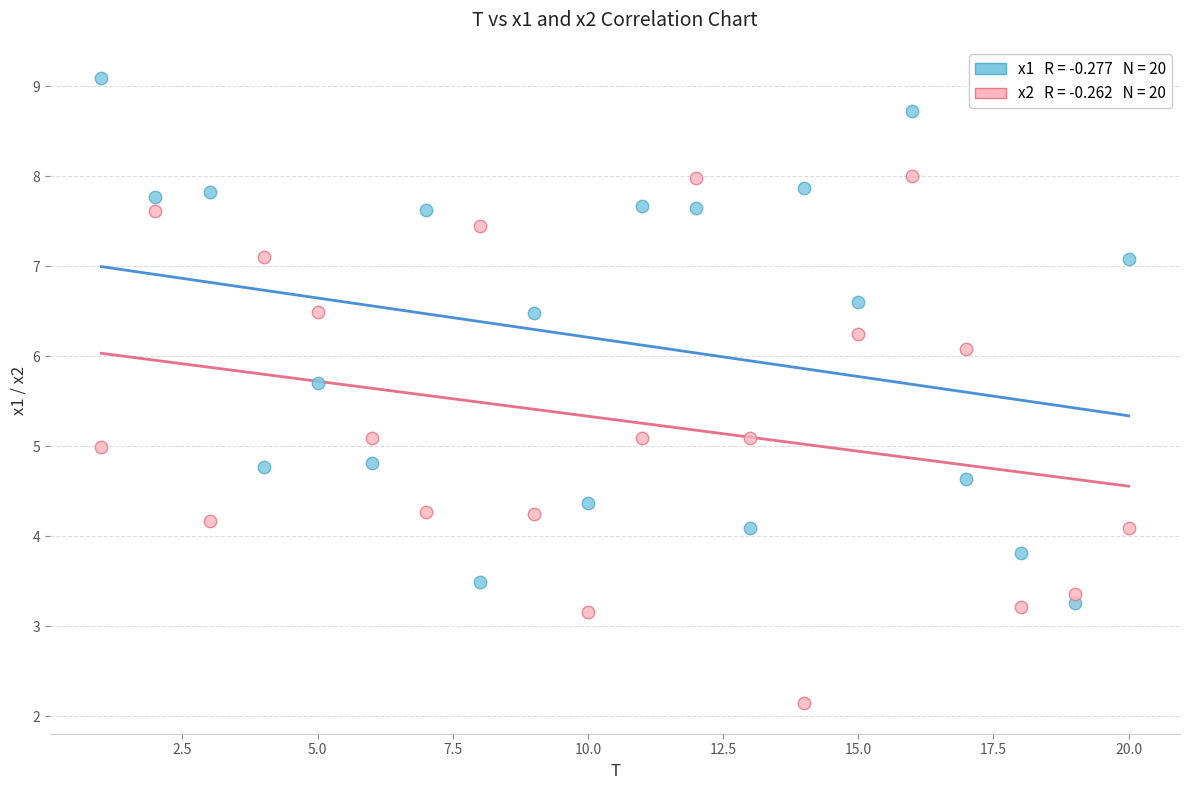

Across all data points, what is the range of Y values (max minus min)?

6.9